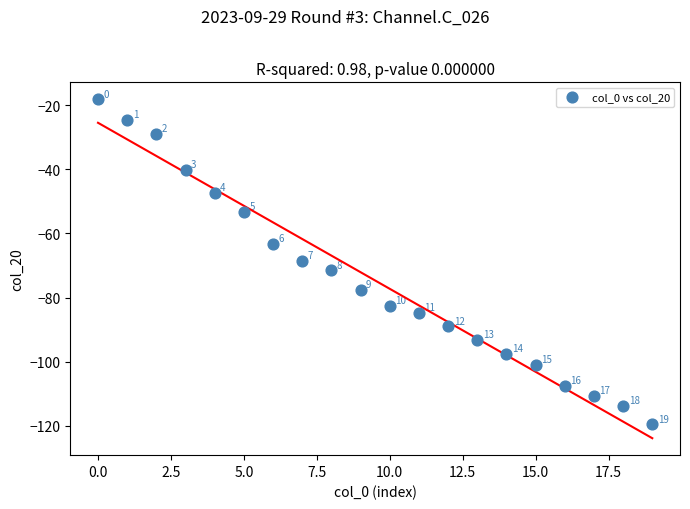

What is the range of Y values (max minus min)?

101.3